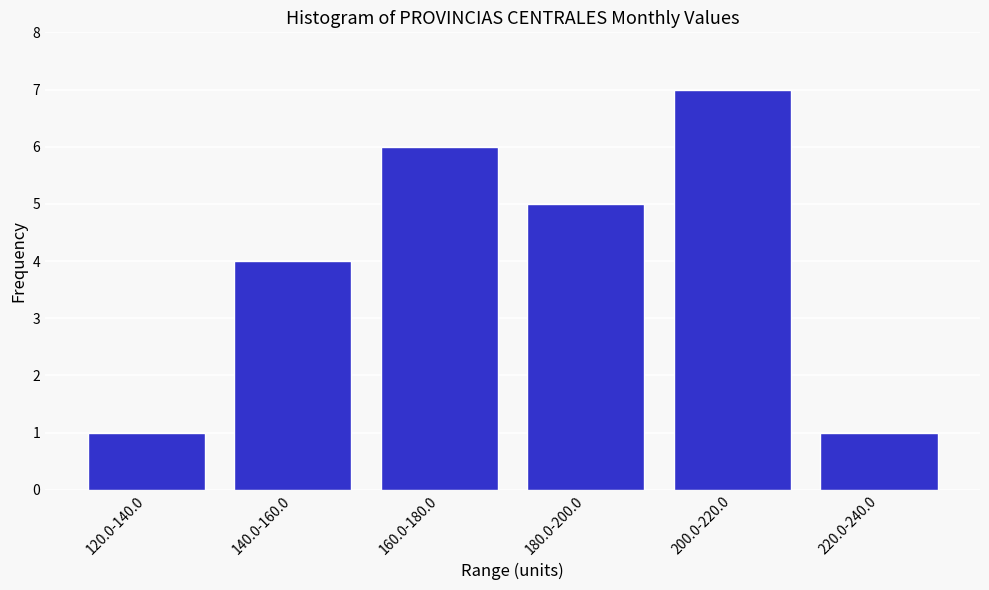

Reading left to right, what are all the values shown in this chart?

120.0-140.0=1	140.0-160.0=4	160.0-180.0=6	180.0-200.0=5	200.0-220.0=7	220.0-240.0=1